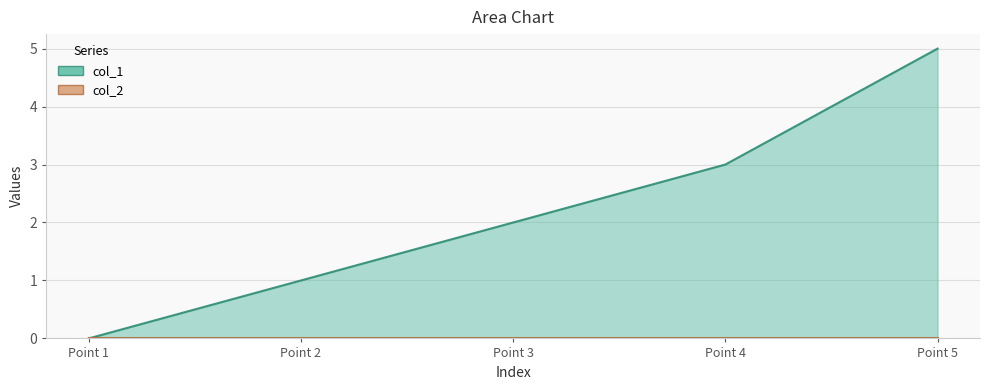

How many data points are less than 2?

2